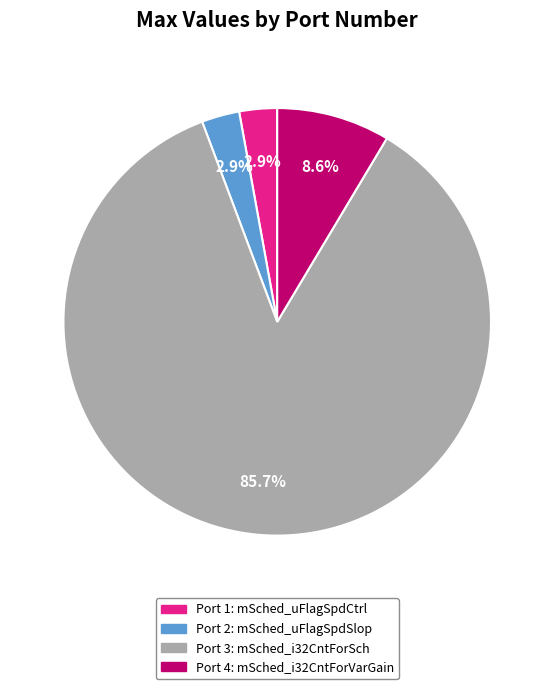

Is there any slice that represents more than half of the pie?

Yes